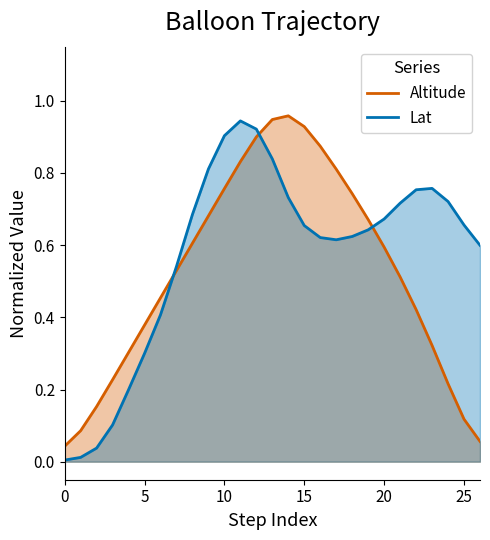

Which category has the highest value in the Altitude series?

14